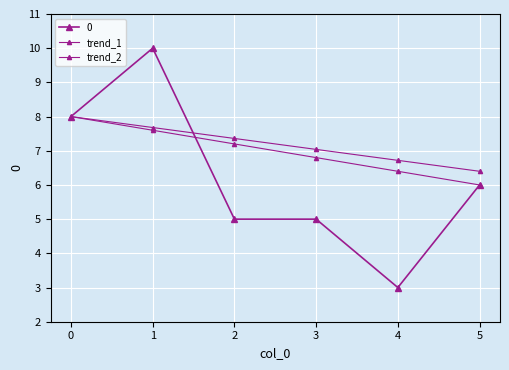

Is this an area chart (filled region under the line)?

No